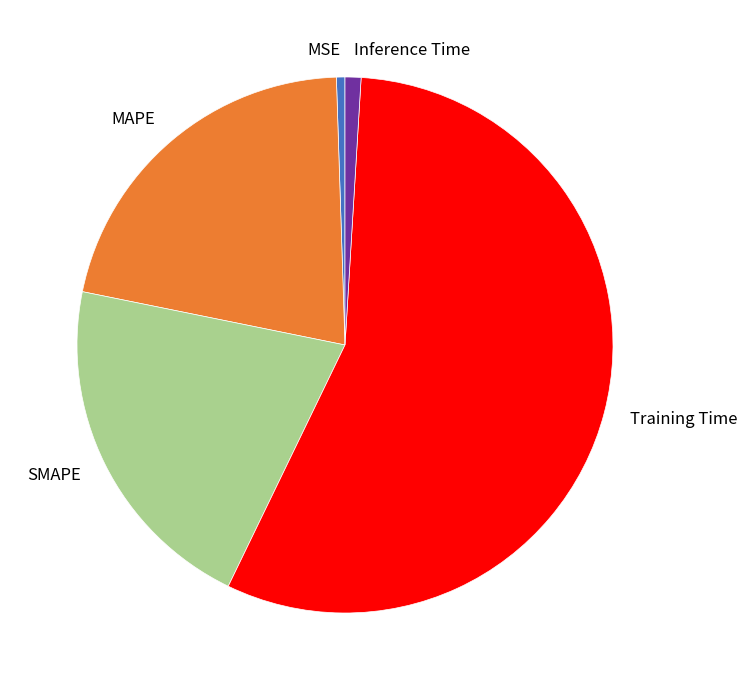

The MAPE slice represents 28% of the pie. True or false?

False